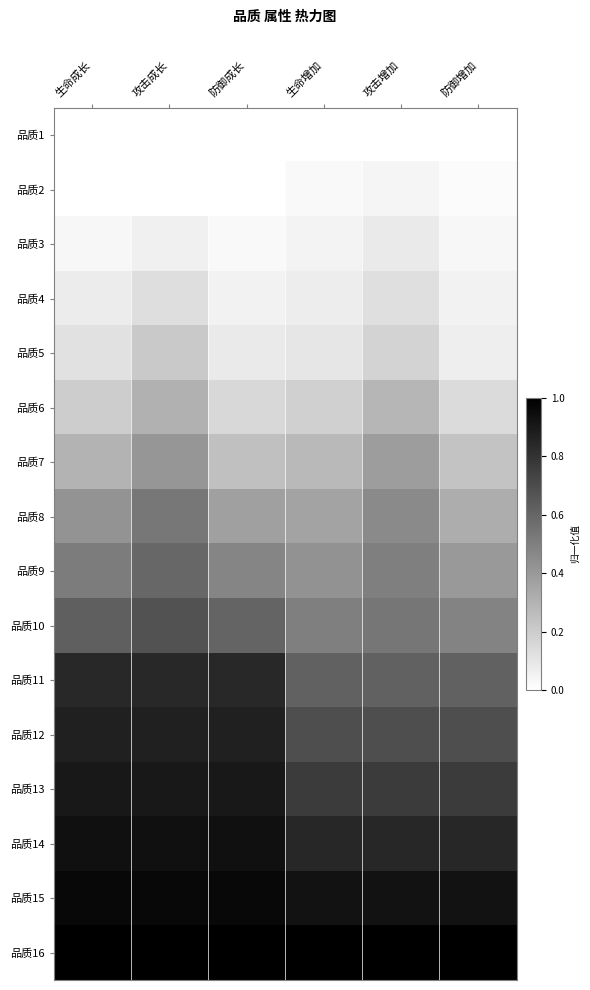

How many series are shown in this chart?

16